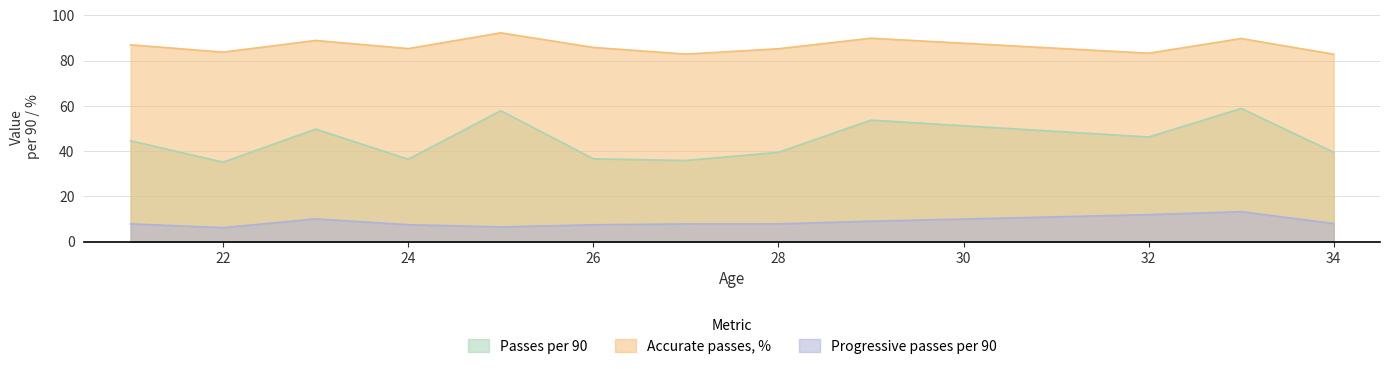

What is the difference between the maximum and minimum values in the Accurate passes, % series?

9.4